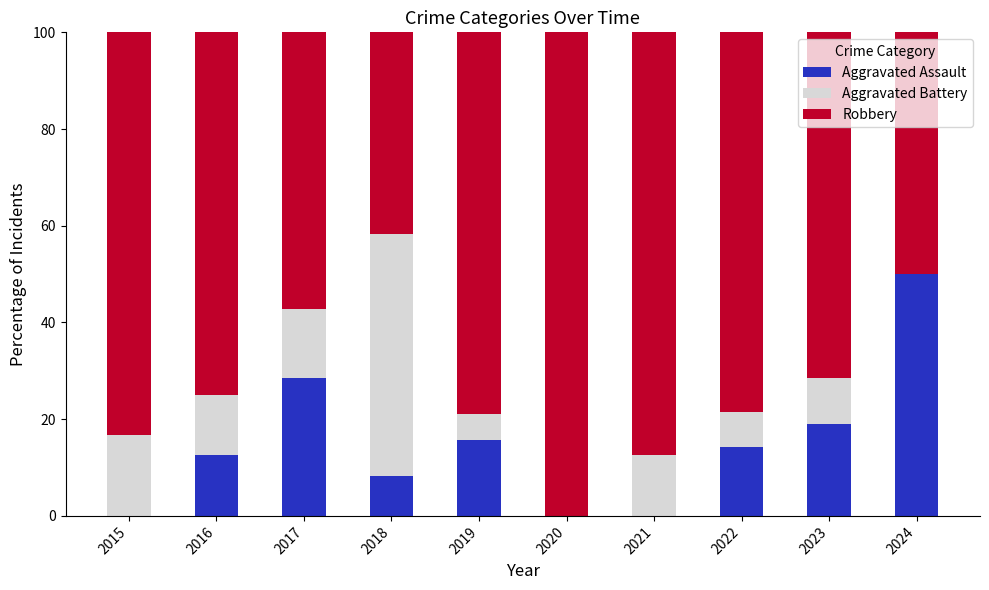

What is the highest value of the Aggravated Assault series?

50.0